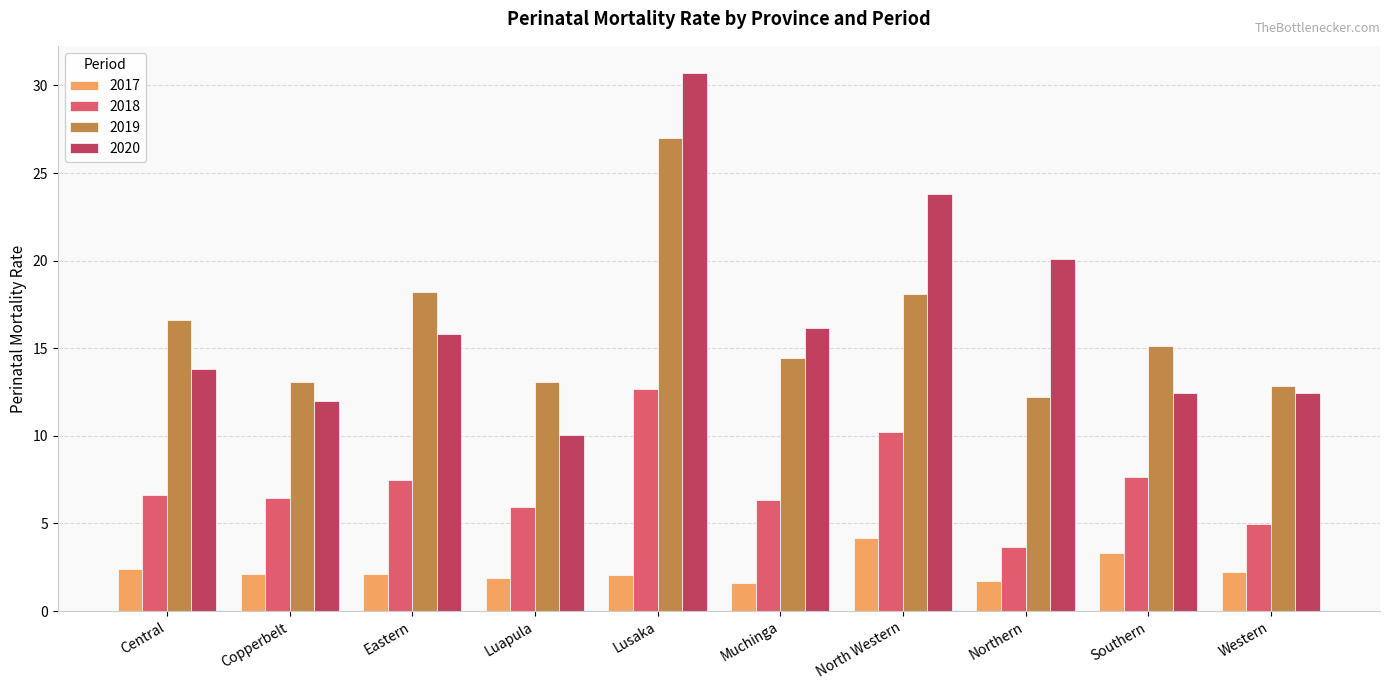

Does the chart contain stacked bars?

No